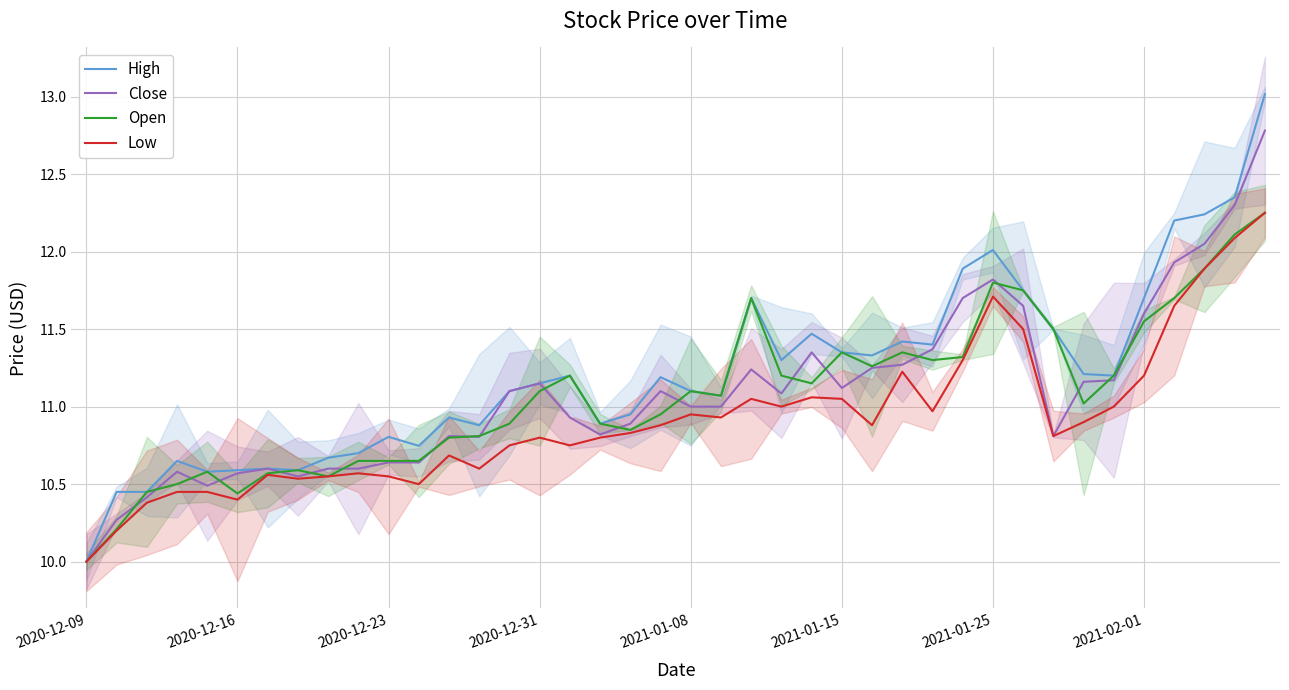

Reading right to left, transcribe all the data shown in this chart.

High: 13.0	12.4	12.2	12.2	11.7	11.2	11.2	11.5	11.8	12.0	11.9	11.4	11.4	11.3	11.4	11.5	11.3	11.7	11.1	11.1	11.2	10.9	10.9	11.2	11.1	11.1	10.9	10.9	10.7	10.8	10.7	10.7	10.6	10.6	10.6	10.6	10.6	10.4	10.4	10.0
Close: 12.8	12.3	12.1	11.9	11.6	11.2	11.2	10.8	11.6	11.8	11.7	11.4	11.3	11.2	11.1	11.4	11.1	11.2	11.0	11.0	11.1	10.9	10.8	10.9	11.1	11.1	10.8	10.8	10.6	10.6	10.6	10.6	10.6	10.6	10.6	10.5	10.6	10.4	10.3	10.0
Open: 12.2	12.1	11.9	11.7	11.6	11.2	11.0	11.5	11.8	11.8	11.3	11.3	11.4	11.3	11.4	11.1	11.2	11.7	11.1	11.1	10.9	10.9	10.9	11.2	11.1	10.9	10.8	10.8	10.6	10.6	10.6	10.6	10.6	10.6	10.4	10.6	10.5	10.4	10.2	10.0
Low: 12.2	12.1	11.9	11.6	11.2	11.0	10.9	10.8	11.5	11.7	11.3	11.0	11.2	10.9	11.1	11.1	11.0	11.1	10.9	10.9	10.9	10.8	10.8	10.8	10.8	10.8	10.6	10.7	10.5	10.6	10.6	10.6	10.5	10.6	10.4	10.4	10.4	10.4	10.2	10.0